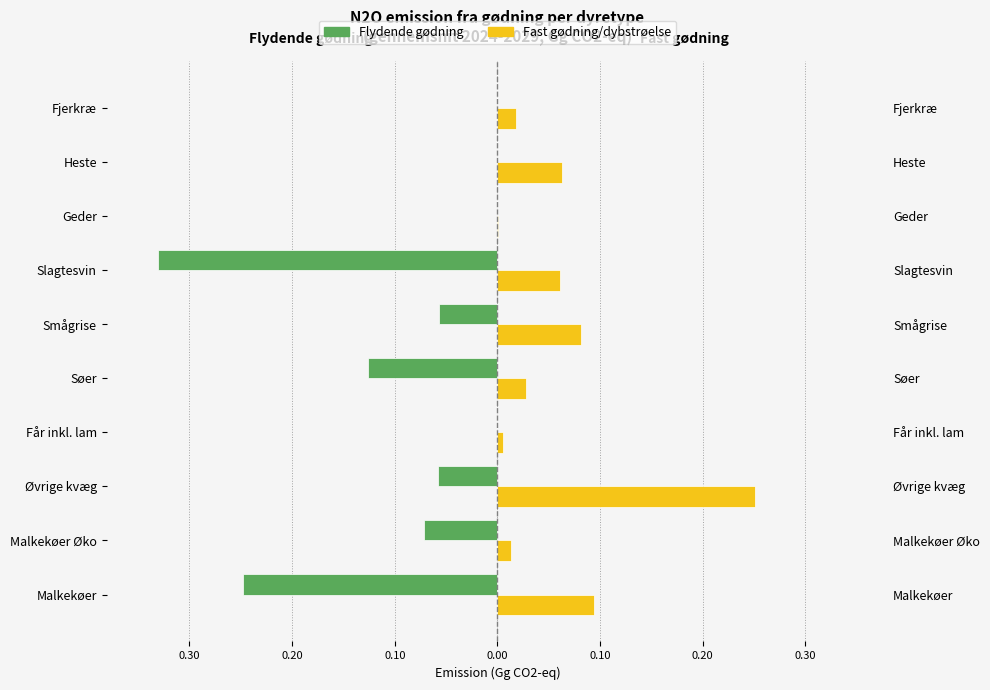

How many series are shown in this chart?

2